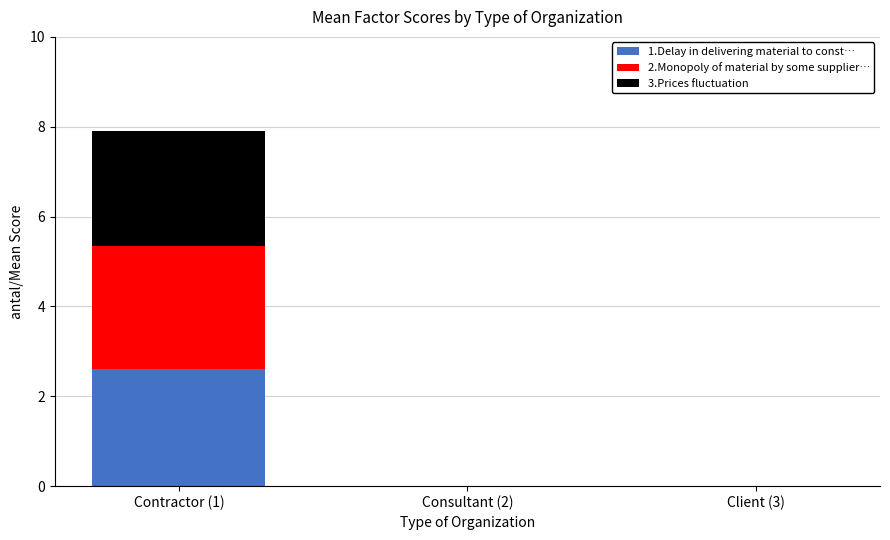

At which label does 1.Delay in delivering material to const… reach its peak?

Contractor (1)